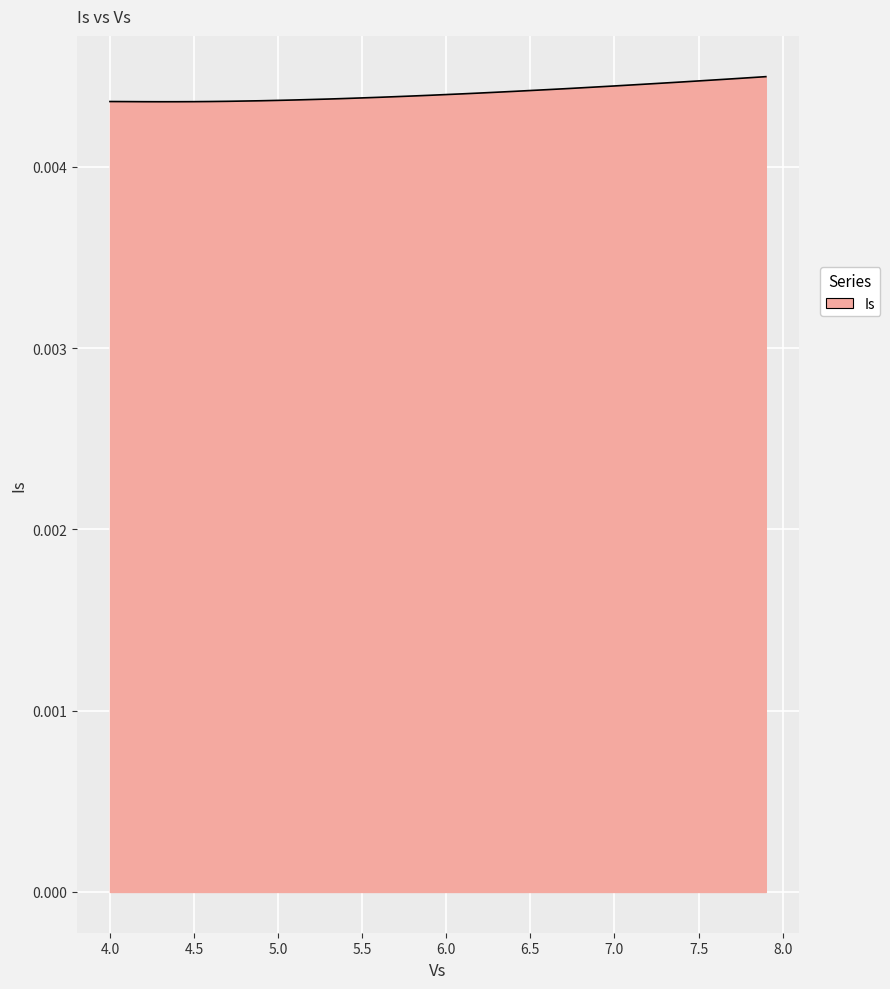

Does the chart display data point markers on the line(s)?

No